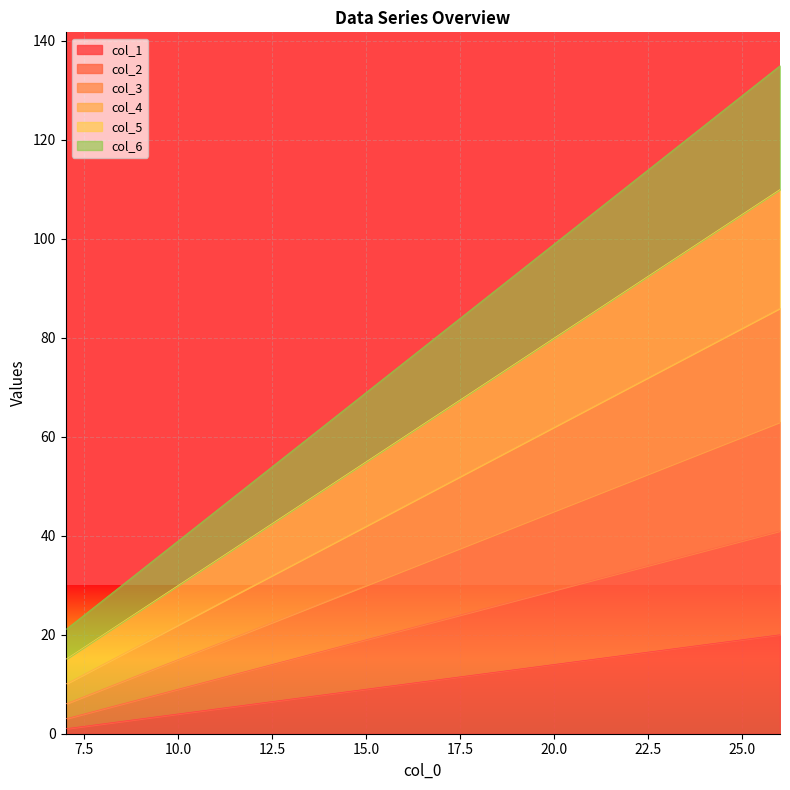

How many distinct data groups are displayed?

6